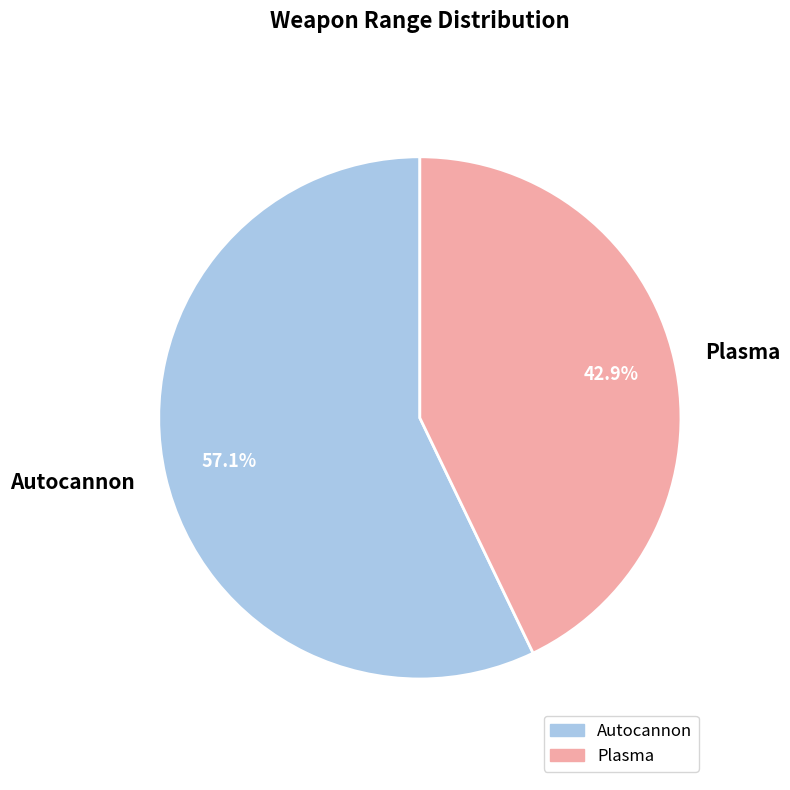

Combined, do Plasma and Autocannon account for over 50%?

Yes